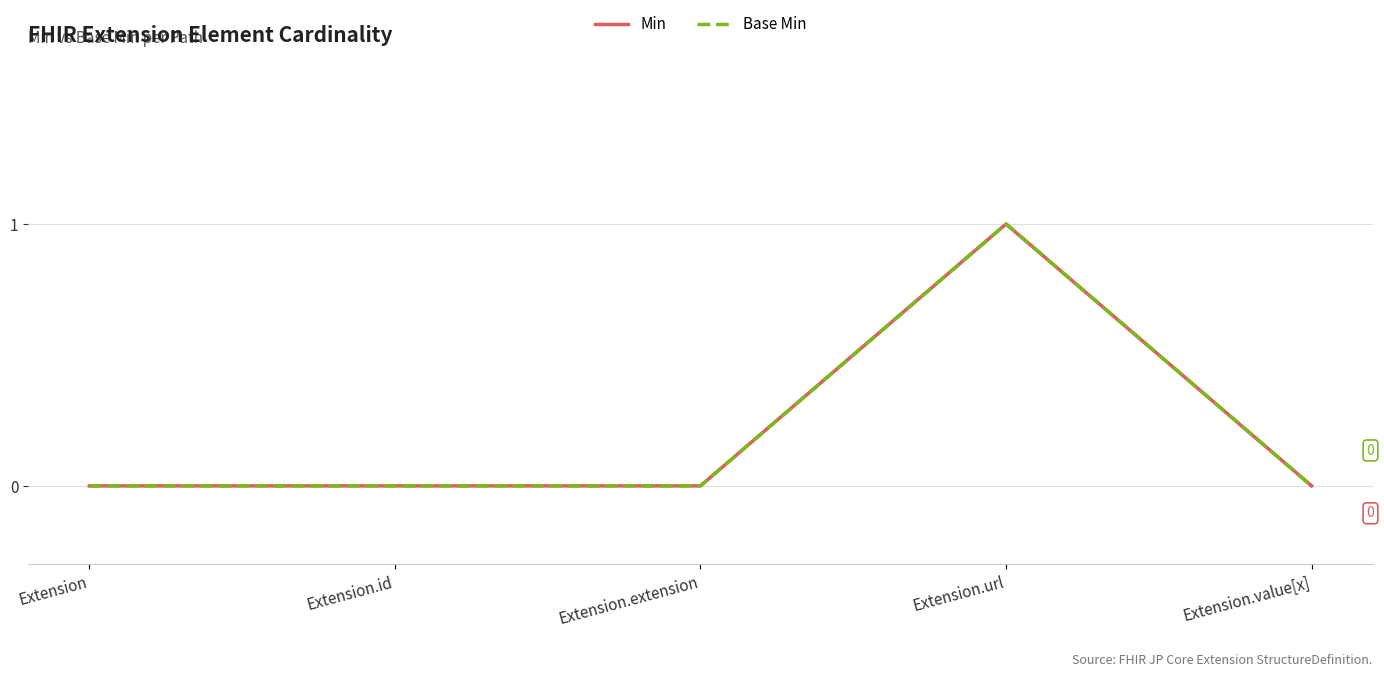

Does the chart display data point markers on the line(s)?

No